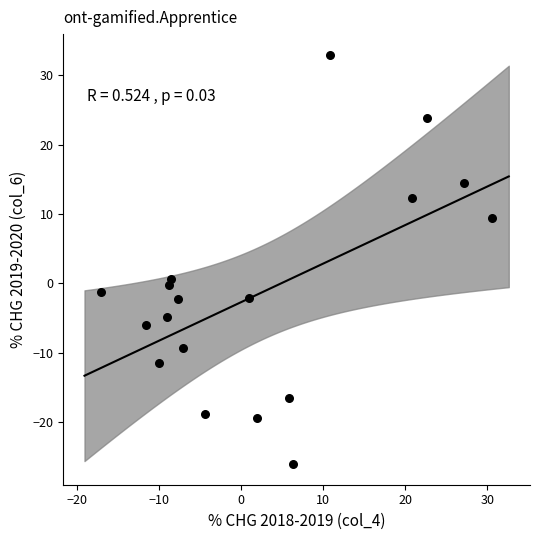

What is the range of Y values (max minus min)?

59.1